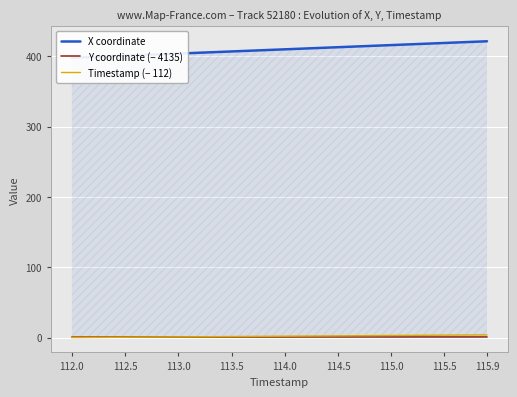

The value of Timestamp (− 112) at 112.0 is 0.0. True or false?

True